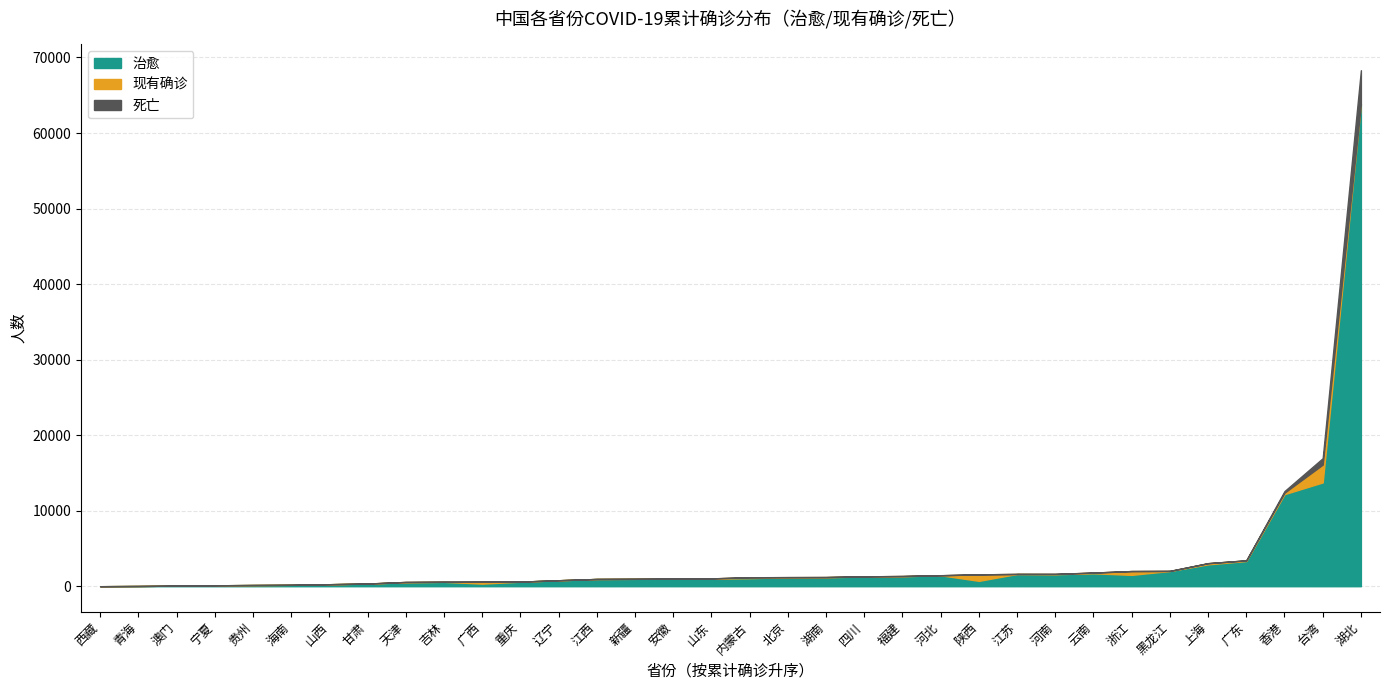

Reading left to right, what are all the values shown in this chart?

治愈: 西藏=1	澳门=77	青海=30	台湾=13742	香港=12189	贵州=157	吉林=579	新疆=978	宁夏=122	内蒙古=1066	甘肃=349	天津=523	山西=265	辽宁=787	黑龙江=2018	海南=184	河北=1451	陕西=711	云南=1712	广西=341	福建=1321	上海=2896	北京=1184	江苏=1620	四川=1278	山东=1005	江西=958	重庆=602	安徽=1002	湖南=1195	河南=1589	广东=3337	浙江=1502	湖北=63804
现有确诊: 西藏=0	澳门=1	青海=0	台湾=2358	香港=196	贵州=0	吉林=7	新疆=0	宁夏=0	内蒙古=119	甘肃=5	天津=39	山西=0	辽宁=4	黑龙江=4	海南=0	河北=0	陕西=859	云南=92	广西=256	福建=30	上海=153	北京=15	江苏=4	四川=28	山东=28	江西=0	重庆=3	安徽=1	湖南=17	河南=30	广东=84	浙江=505	湖北=0
死亡: 西藏=0	澳门=0	青海=0	台湾=850	香港=213	贵州=2	吉林=3	新疆=3	宁夏=0	内蒙古=1	甘肃=2	天津=3	山西=0	辽宁=2	黑龙江=13	海南=6	河北=7	陕西=3	云南=2	广西=2	福建=1	上海=7	北京=9	江苏=0	四川=3	山东=7	江西=1	重庆=6	安徽=6	湖南=4	河南=22	广东=8	浙江=1	湖北=4512